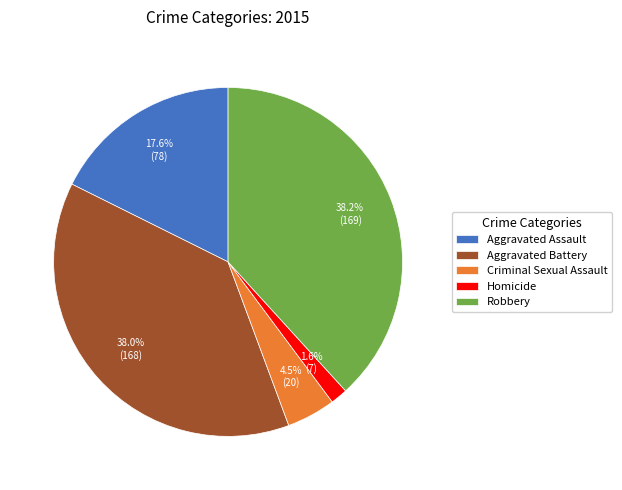

Is it true that Robbery is 38% of the pie?

True